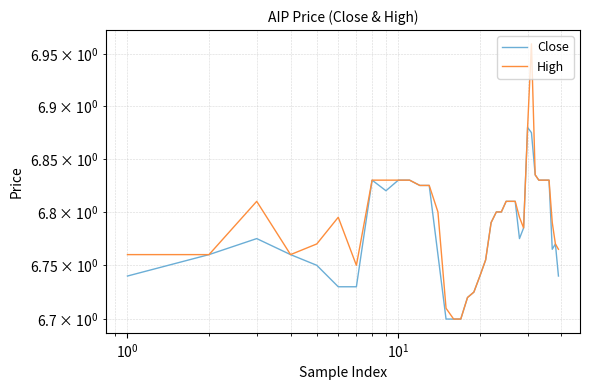

How many interior local valleys does the Close series have?

3